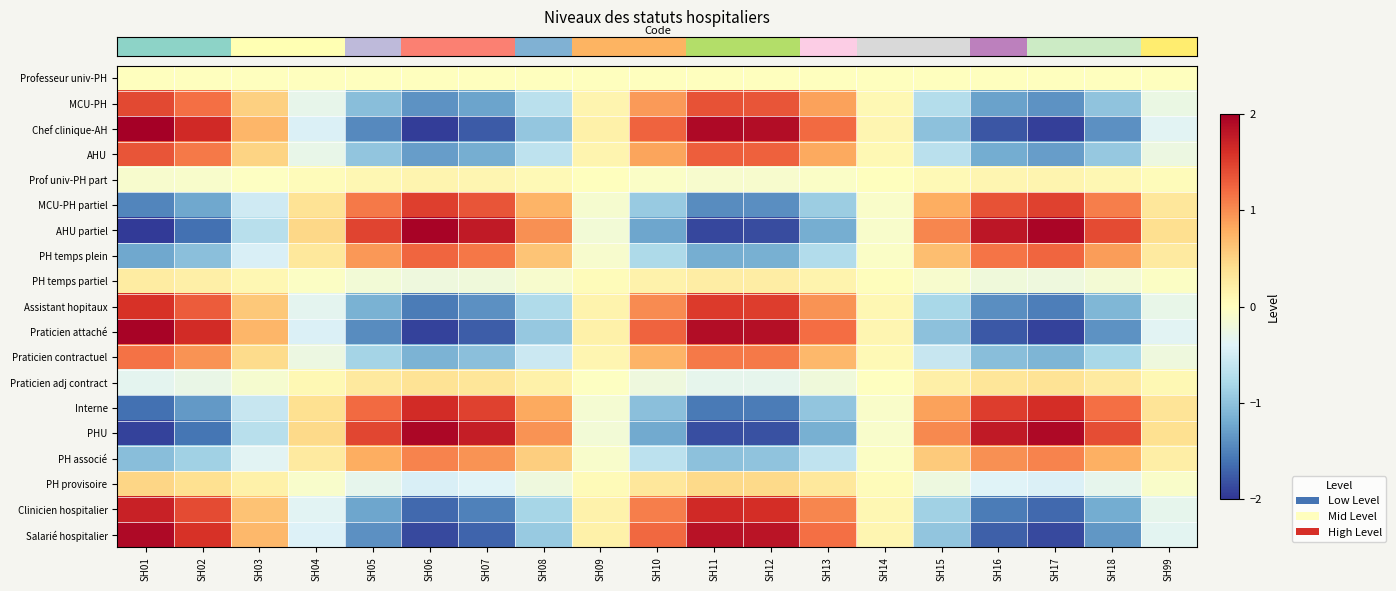

Reading left to right, transcribe all the data shown in this chart.

row_0: 0.0	0.0	0.0	0.0	0.0	0.0	0.0	0.0	0.0	0.0	0.0	0.0	0.0	0.0	0.0	0.0	0.0	0.0	0.0
row_1: 1.4	1.2	0.5	-0.3	-1.0	-1.4	-1.3	-0.7	0.1	0.9	1.4	1.4	0.9	0.1	-0.7	-1.3	-1.4	-1.0	-0.3
row_2: 2.0	1.6	0.7	-0.4	-1.4	-1.9	-1.8	-1.0	0.2	1.3	1.9	1.9	1.2	0.1	-1.0	-1.8	-1.9	-1.4	-0.4
row_3: 1.3	1.1	0.5	-0.3	-1.0	-1.3	-1.2	-0.6	0.1	0.9	1.3	1.3	0.8	0.1	-0.7	-1.2	-1.3	-0.9	-0.2
row_4: -0.1	-0.1	-0.0	0.0	0.1	0.1	0.1	0.1	0.0	-0.1	-0.1	-0.1	-0.1	0.0	0.1	0.1	0.1	0.1	0.0
row_5: -1.5	-1.2	-0.5	0.4	1.1	1.5	1.4	0.7	-0.1	-0.9	-1.4	-1.4	-0.9	-0.1	0.8	1.4	1.5	1.1	0.3
row_6: -2.0	-1.6	-0.7	0.5	1.5	2.0	1.8	1.0	-0.2	-1.2	-1.9	-1.9	-1.2	-0.1	1.0	1.8	1.9	1.4	0.4
row_7: -1.2	-1.0	-0.4	0.3	0.9	1.2	1.1	0.6	-0.1	-0.8	-1.2	-1.2	-0.7	-0.1	0.7	1.1	1.2	0.9	0.3
row_8: 0.2	0.2	0.1	-0.0	-0.2	-0.2	-0.2	-0.1	0.0	0.2	0.2	0.2	0.2	0.0	-0.1	-0.2	-0.2	-0.2	-0.0
row_9: 1.6	1.3	0.6	-0.3	-1.1	-1.5	-1.4	-0.8	0.1	1.0	1.5	1.5	1.0	0.1	-0.8	-1.4	-1.5	-1.1	-0.3
row_10: 2.0	1.6	0.7	-0.4	-1.4	-1.9	-1.7	-0.9	0.2	1.3	1.9	1.9	1.2	0.1	-1.0	-1.8	-1.9	-1.4	-0.4
row_11: 1.2	1.0	0.4	-0.2	-0.8	-1.1	-1.0	-0.6	0.1	0.7	1.1	1.1	0.7	0.1	-0.6	-1.0	-1.1	-0.8	-0.2
row_12: -0.3	-0.3	-0.1	0.1	0.3	0.4	0.3	0.2	-0.0	-0.2	-0.3	-0.3	-0.2	-0.0	0.2	0.3	0.4	0.3	0.1
row_13: -1.6	-1.3	-0.6	0.4	1.2	1.6	1.5	0.8	-0.1	-1.0	-1.6	-1.5	-1.0	-0.1	0.9	1.5	1.6	1.2	0.3
row_14: -1.9	-1.6	-0.7	0.5	1.4	1.9	1.7	1.0	-0.2	-1.2	-1.8	-1.8	-1.2	-0.1	1.0	1.8	1.9	1.4	0.4
row_15: -1.0	-0.9	-0.4	0.3	0.8	1.1	1.0	0.5	-0.1	-0.7	-1.0	-1.0	-0.6	-0.0	0.6	1.0	1.1	0.8	0.2
row_16: 0.5	0.4	0.2	-0.1	-0.3	-0.4	-0.4	-0.2	0.1	0.3	0.5	0.4	0.3	0.0	-0.2	-0.4	-0.4	-0.3	-0.1
row_17: 1.7	1.4	0.6	-0.4	-1.2	-1.7	-1.5	-0.8	0.2	1.1	1.6	1.6	1.0	0.1	-0.9	-1.5	-1.7	-1.2	-0.3
row_18: 1.9	1.6	0.7	-0.4	-1.4	-1.9	-1.7	-0.9	0.2	1.2	1.8	1.8	1.2	0.1	-1.0	-1.7	-1.9	-1.3	-0.4